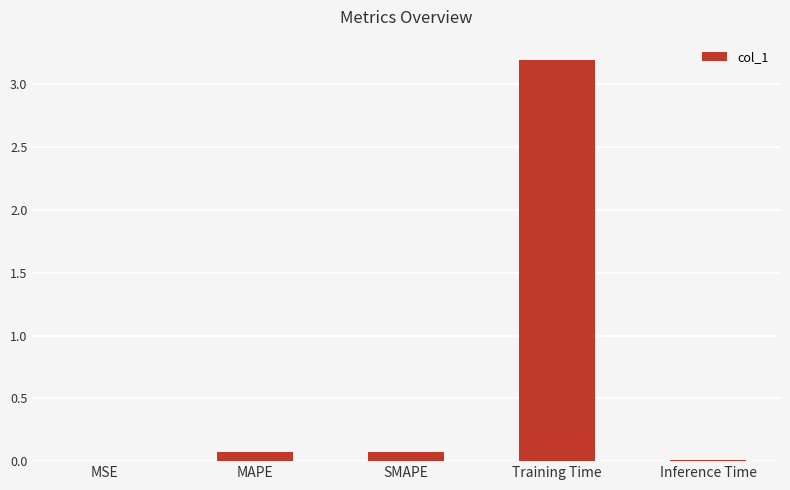

What is the maximum value shown in the chart?

3.2